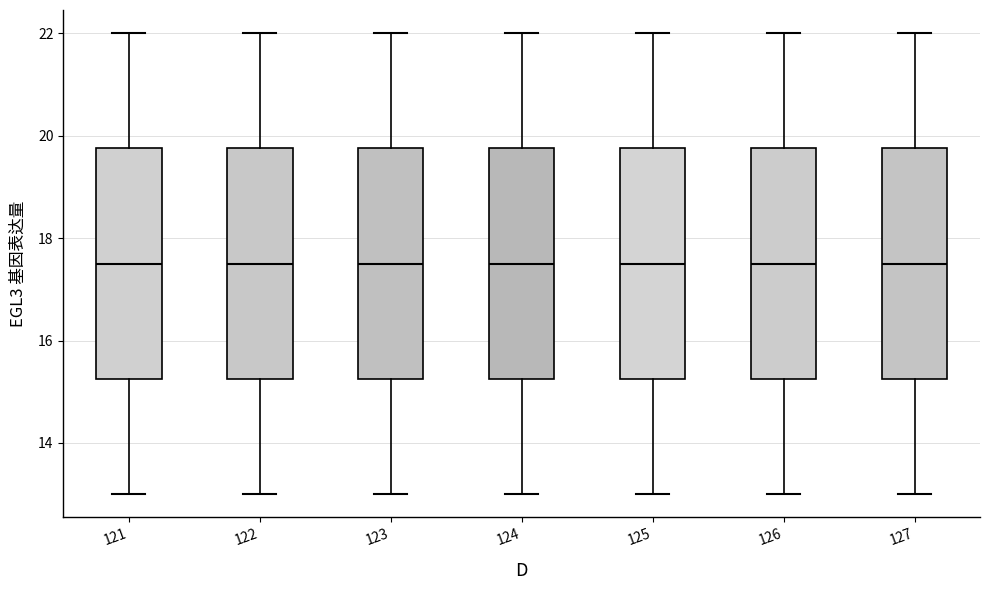

Reading left to right, transcribe this box plot: for each box, give where its median line is, the range the box spans, and where its two whiskers end, as read against the y-axis. The values are not printed on the chart, so give them approximately, as read against the axis.

121: median 17.6, box 15.2 to 19.8, whiskers 13.0 to 22.0
122: median 17.6, box 15.2 to 19.8, whiskers 13.0 to 22.0
123: median 17.6, box 15.2 to 19.8, whiskers 13.0 to 22.0
124: median 17.6, box 15.2 to 19.8, whiskers 13.0 to 22.0
125: median 17.6, box 15.2 to 19.8, whiskers 13.0 to 22.0
126: median 17.6, box 15.2 to 19.8, whiskers 13.0 to 22.0
127: median 17.6, box 15.2 to 19.8, whiskers 13.0 to 22.0